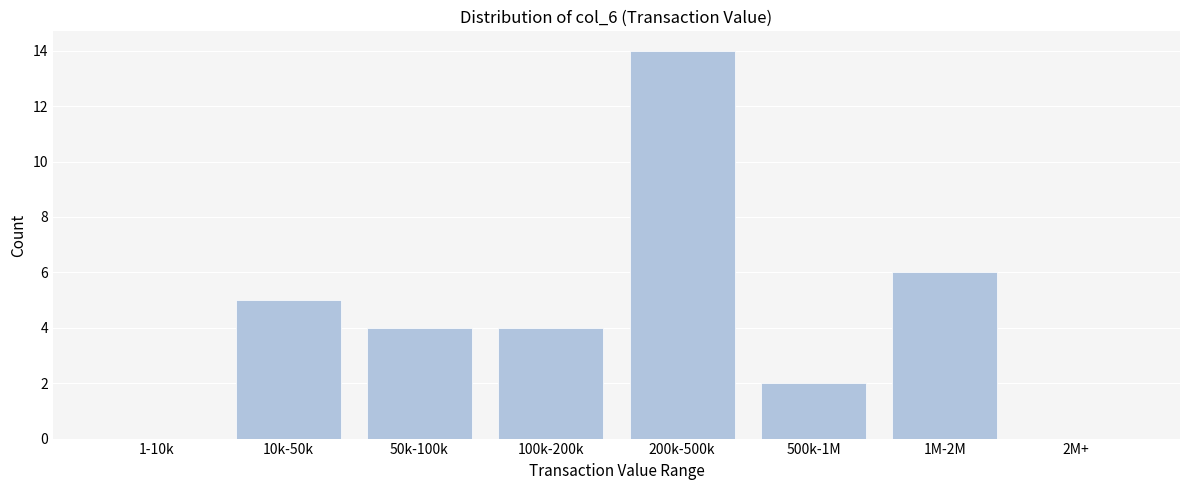

Reading left to right, transcribe all the data shown in this chart.

1-10k=0	10k-50k=5	50k-100k=4	100k-200k=4	200k-500k=14	500k-1M=2	1M-2M=6	2M+=0